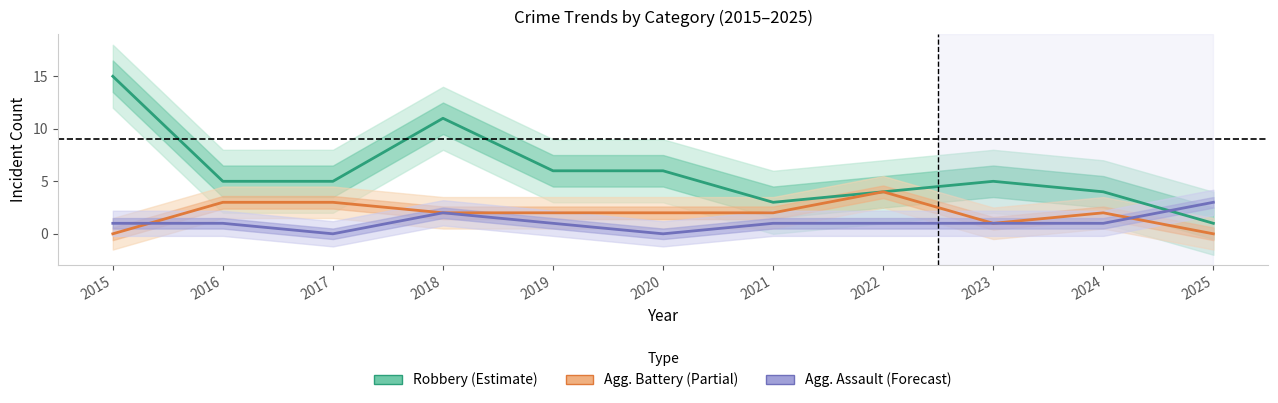

Which series has the largest range (max minus min)?

Robbery (Estimate)